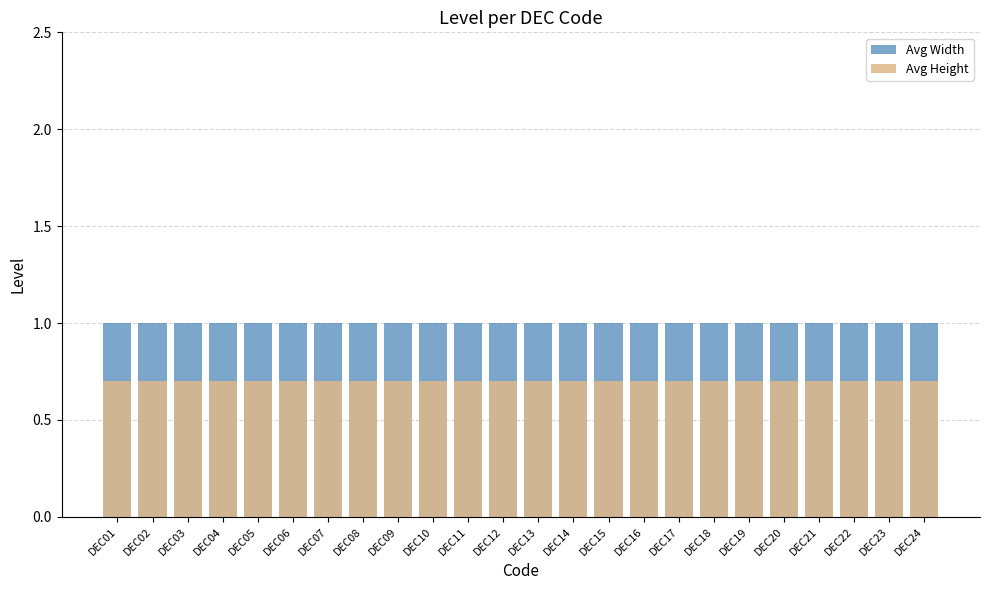

Between DEC04 and DEC05, which series saw the biggest shift?

Avg Width